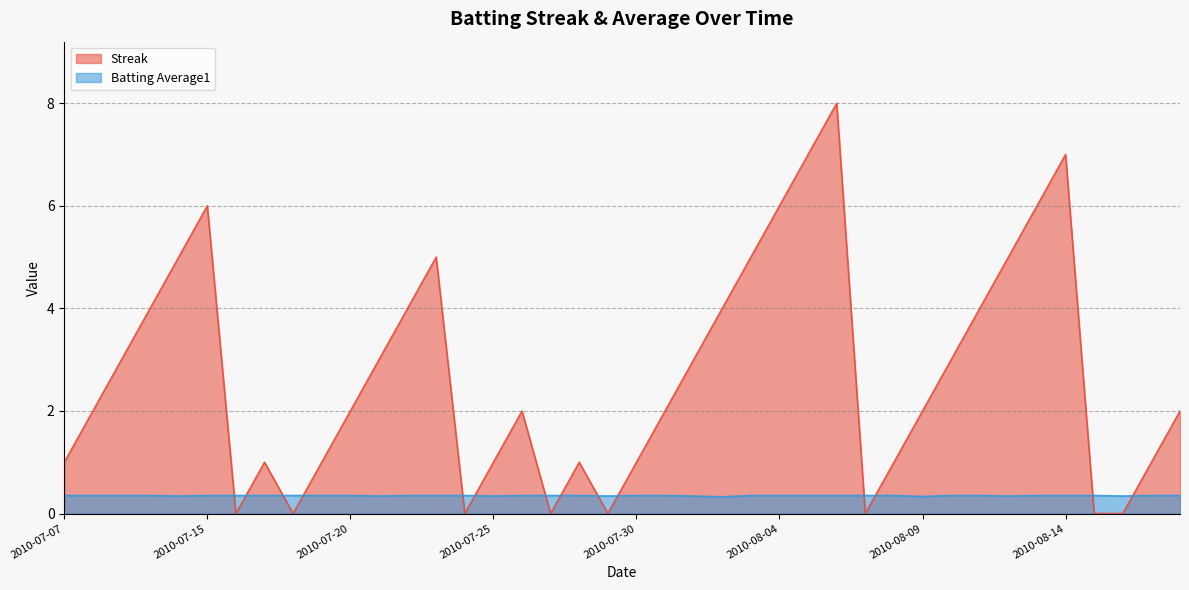

The value of Streak at 2010-07-27 is 5.5. True or false?

False